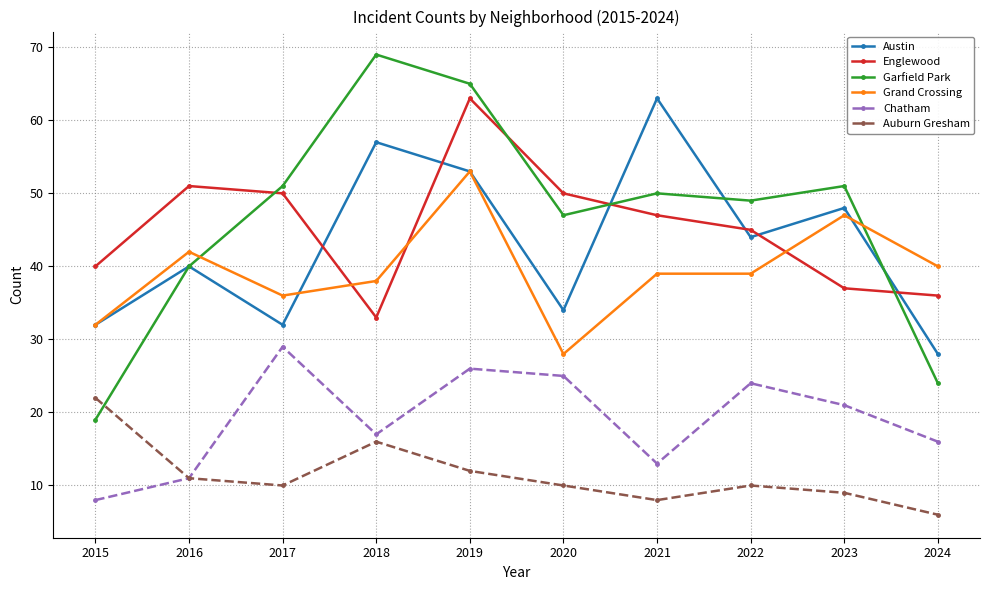

How many data points does each series have?

10